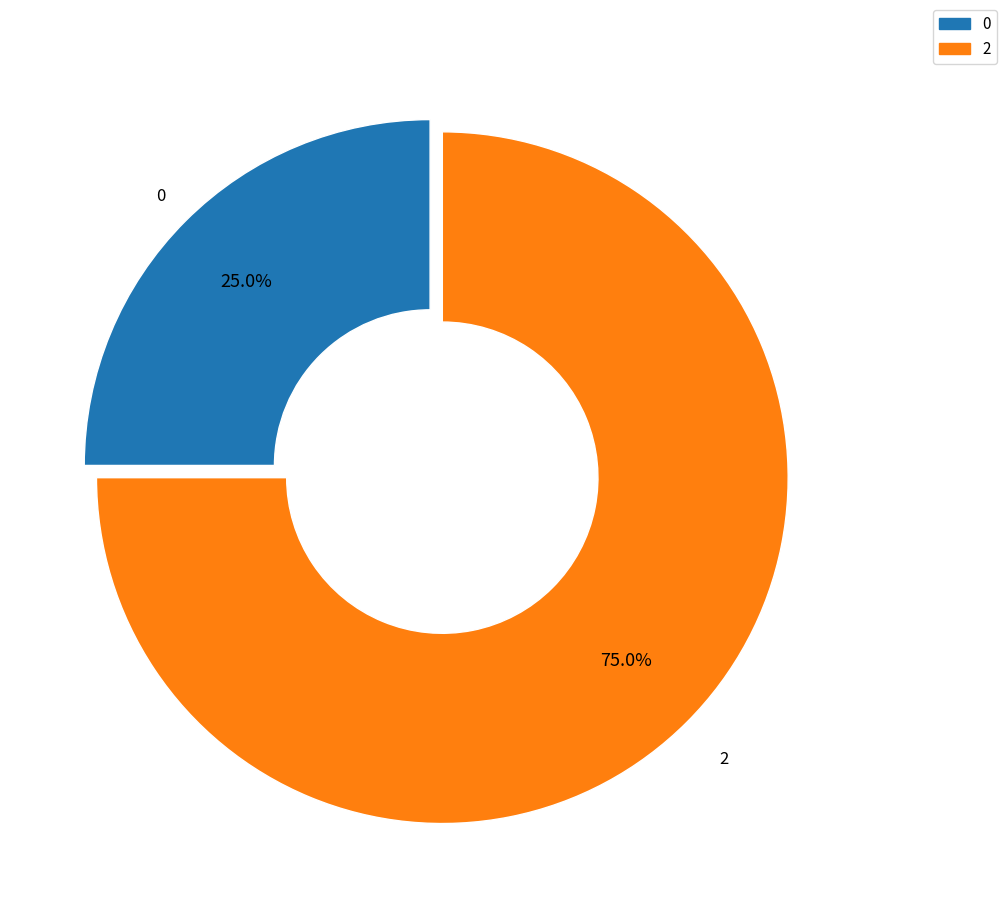

Approximately how many times larger is the value at 0 compared to 2?

0.3